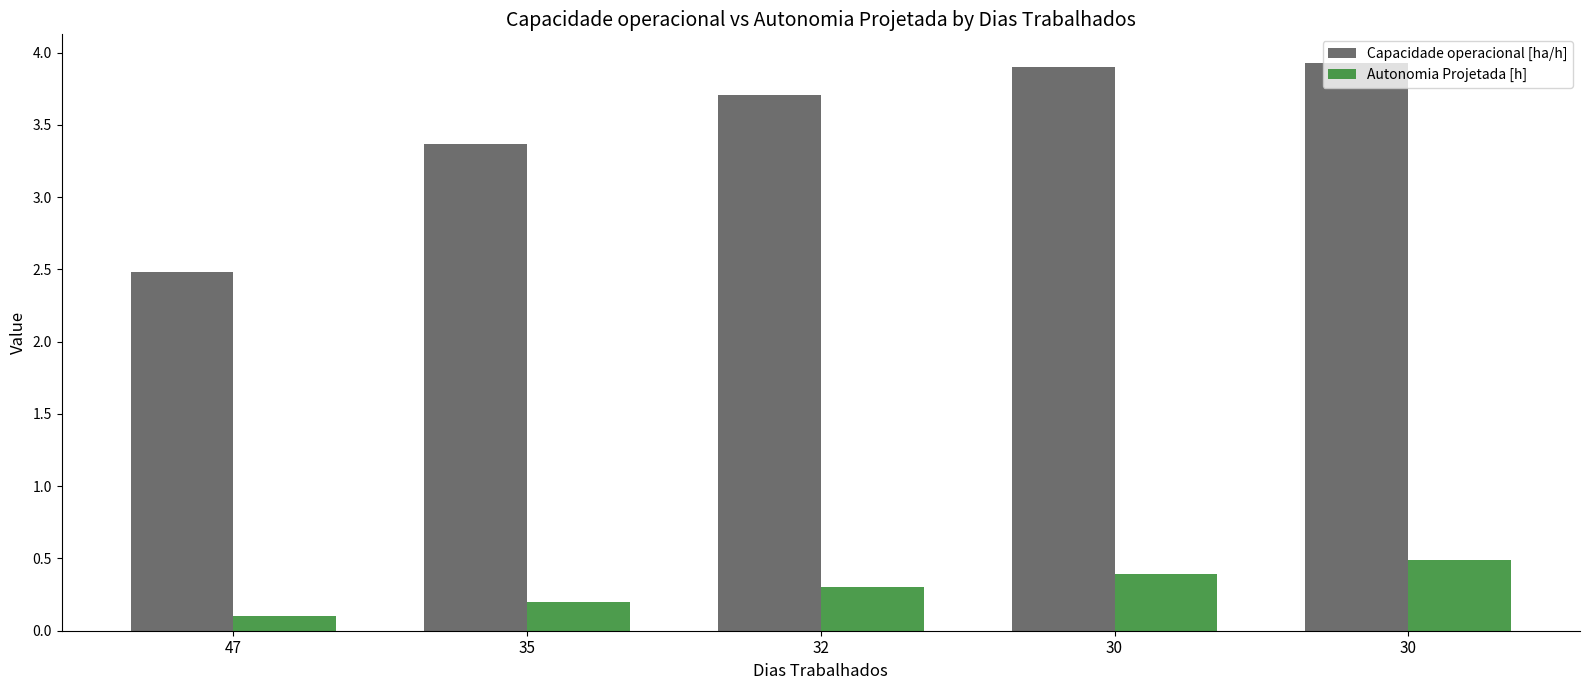

How many values in the Capacidade operacional [ha/h] series are below 3?

1